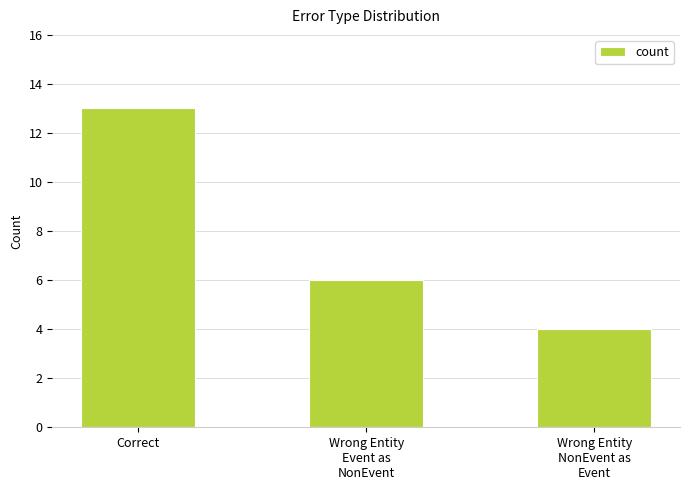

Between Correct and Wrong Entity
Event as
NonEvent, which is larger?

Correct